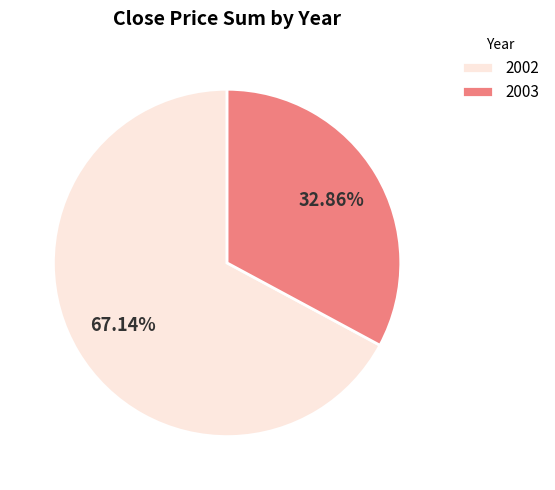

Rank the categories by value from lowest to highest.

2003, 2002